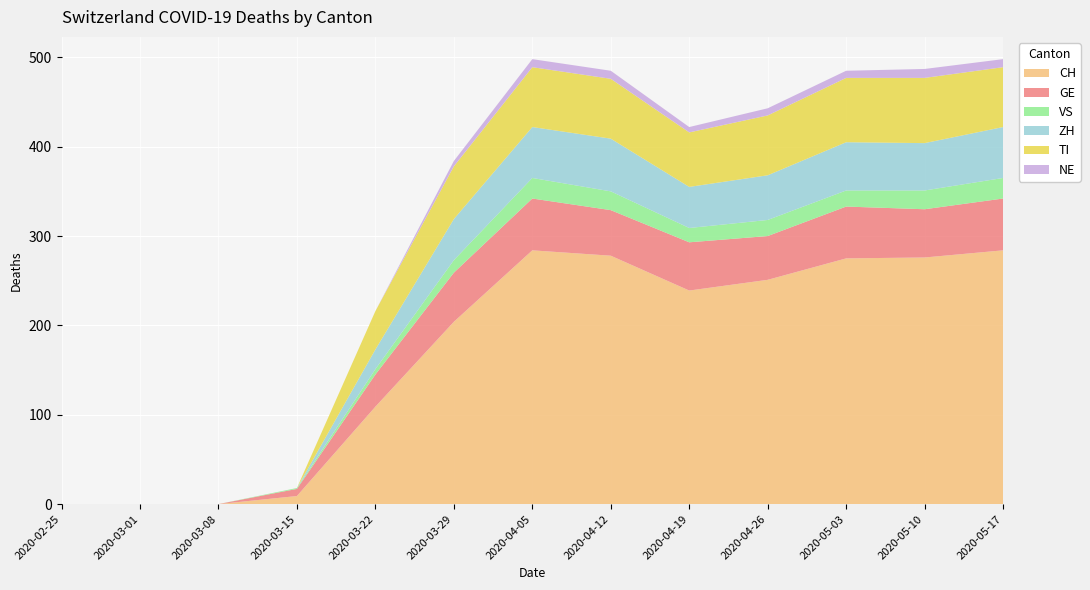

Reading left to right, transcribe all the data shown in this chart.

CH: 2020-02-25=0	2020-03-01=0	2020-03-08=0	2020-03-15=9	2020-03-22=109	2020-03-29=204	2020-04-05=284	2020-04-12=278	2020-04-19=239	2020-04-26=251	2020-05-03=275	2020-05-10=276	2020-05-17=284
GE: 2020-02-25=0	2020-03-01=0	2020-03-08=0	2020-03-15=8	2020-03-22=36	2020-03-29=55	2020-04-05=58	2020-04-12=51	2020-04-19=54	2020-04-26=49	2020-05-03=58	2020-05-10=54	2020-05-17=58
VS: 2020-02-25=0	2020-03-01=0	2020-03-08=0	2020-03-15=1	2020-03-22=6	2020-03-29=14	2020-04-05=23	2020-04-12=21	2020-04-19=16	2020-04-26=18	2020-05-03=18	2020-05-10=21	2020-05-17=23
ZH: 2020-02-25=0	2020-03-01=0	2020-03-08=0	2020-03-15=0	2020-03-22=22	2020-03-29=46	2020-04-05=57	2020-04-12=59	2020-04-19=46	2020-04-26=50	2020-05-03=54	2020-05-10=53	2020-05-17=57
TI: 2020-02-25=0	2020-03-01=0	2020-03-08=0	2020-03-15=0	2020-03-22=43	2020-03-29=59	2020-04-05=67	2020-04-12=67	2020-04-19=61	2020-04-26=67	2020-05-03=72	2020-05-10=73	2020-05-17=67
NE: 2020-02-25=0	2020-03-01=0	2020-03-08=0	2020-03-15=0	2020-03-22=0	2020-03-29=6	2020-04-05=9	2020-04-12=9	2020-04-19=6	2020-04-26=8	2020-05-03=8	2020-05-10=10	2020-05-17=9